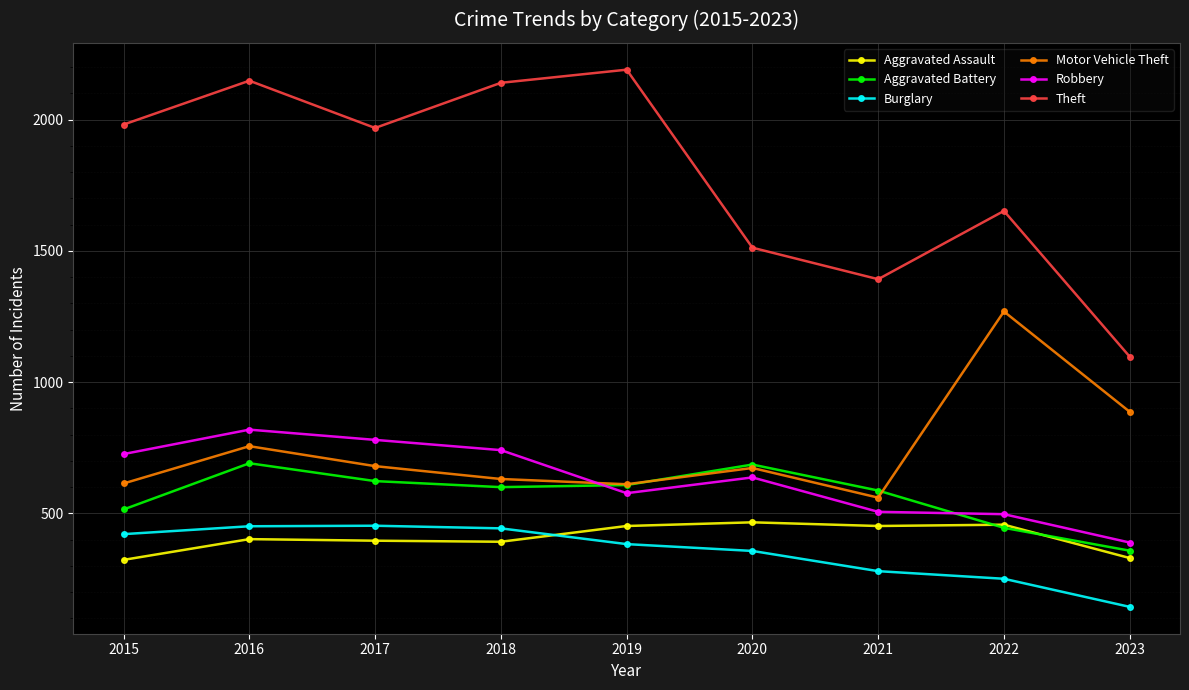

The Motor Vehicle Theft series shows 228 at 2016. True or false?

False